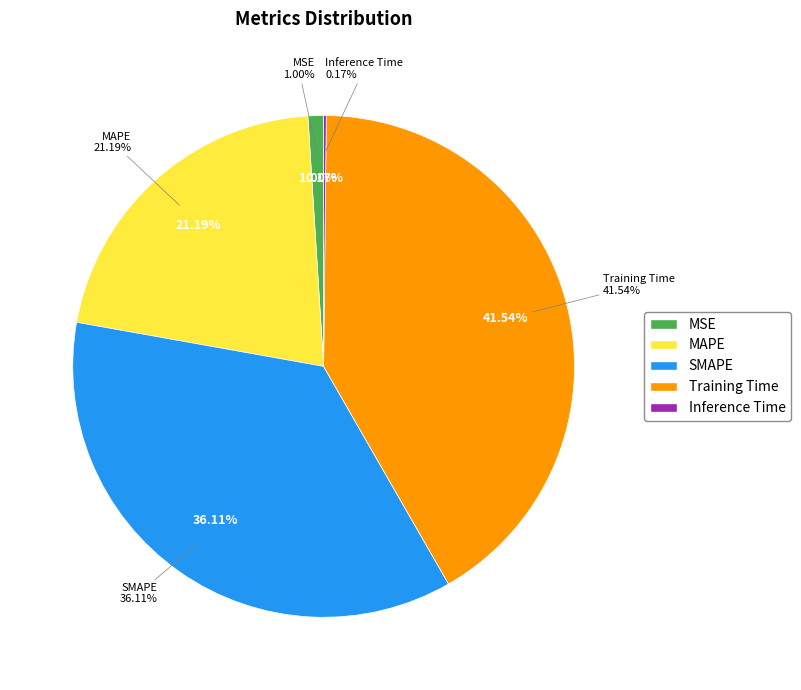

What is the change in value from MSE to Training Time?

+1.6